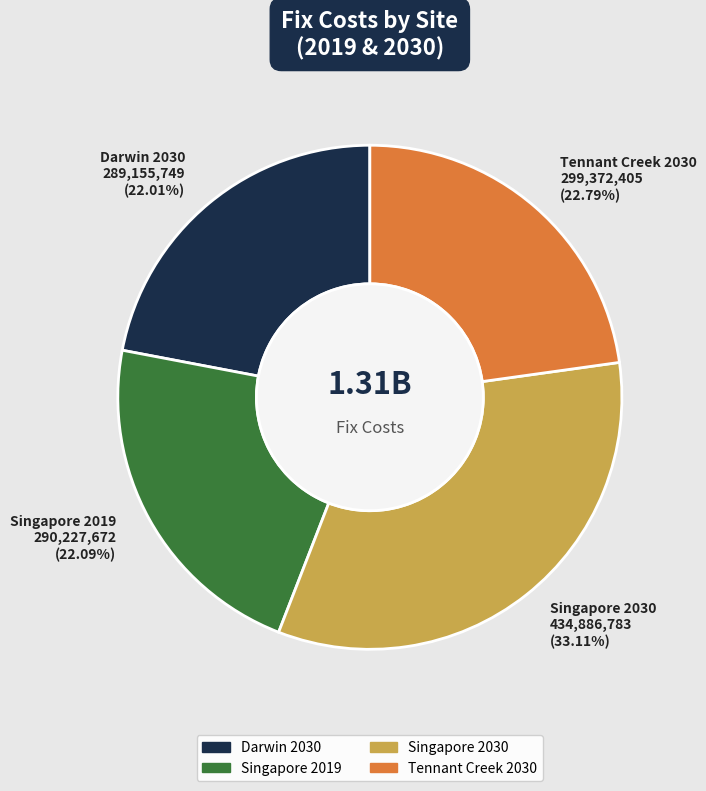

Is Darwin 2030 the majority of the pie?

No